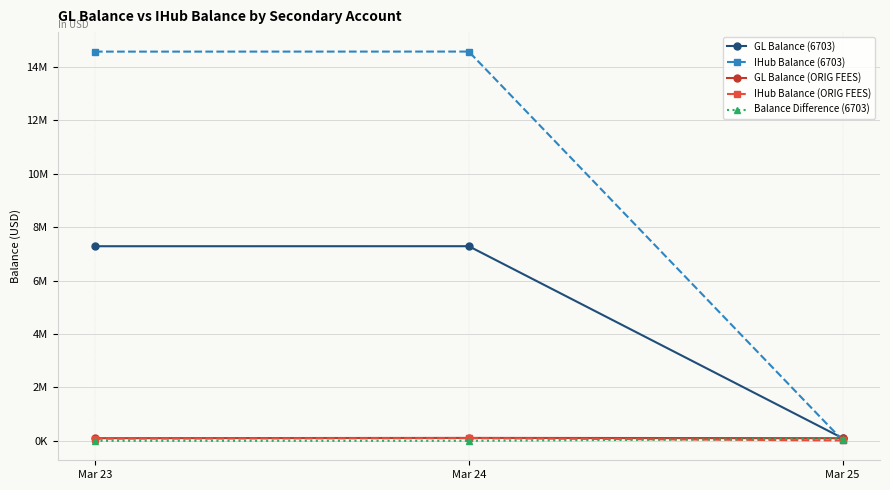

Which series changed the most between Mar 23 and Mar 25?

IHub Balance (6703)